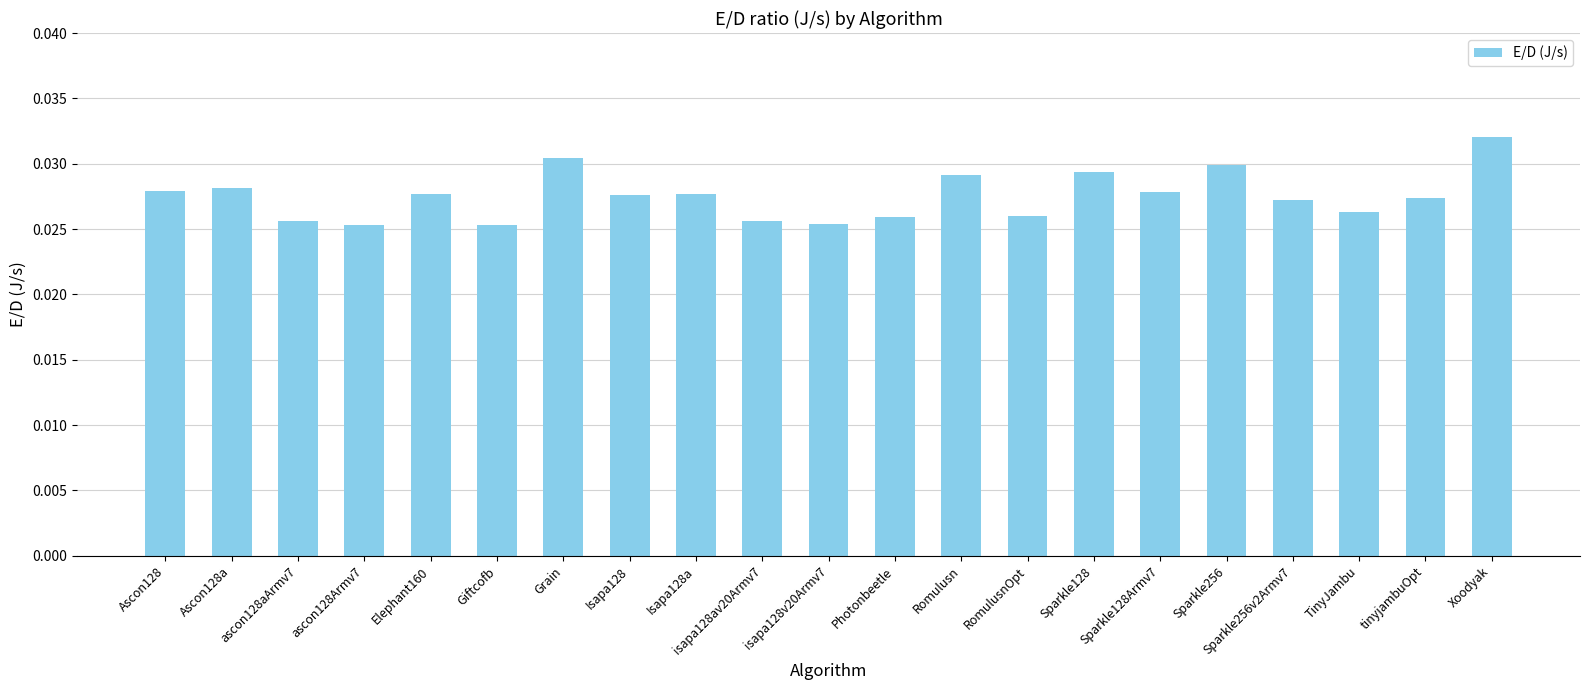

Which label corresponds to the largest value in the chart?

Xoodyak